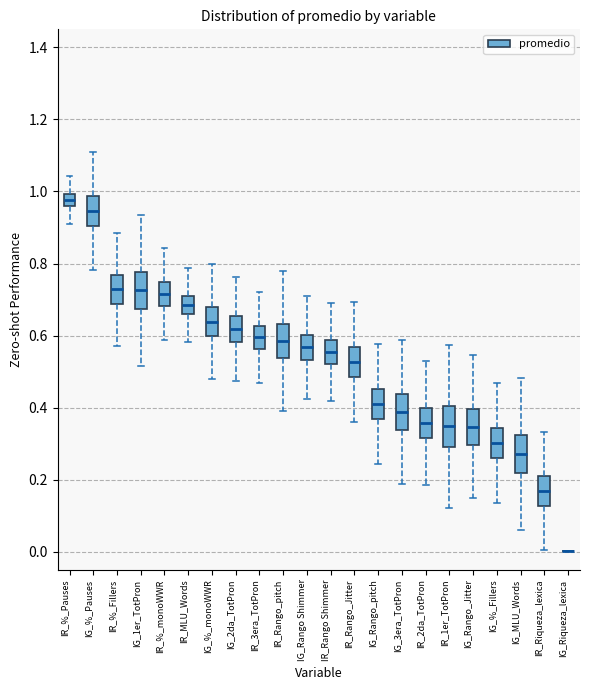

Reading left to right, read every box against the y-axis: the position of its median line, the range the box covers, and the ends of its whiskers. The values are not printed on the chart, so give them approximately, as read against the axis.

IR_%_Pauses: median 0.98, box 0.96 to 1.00, whiskers 0.90 to 1.04
IG_%_Pauses: median 0.94, box 0.90 to 0.98, whiskers 0.78 to 1.10
IR_%_Fillers: median 0.72, box 0.68 to 0.76, whiskers 0.58 to 0.88
IG_1er_TotPron: median 0.72, box 0.68 to 0.78, whiskers 0.52 to 0.94
IR_%_monoWWR: median 0.72, box 0.68 to 0.74, whiskers 0.58 to 0.84
IR_MLU_Words: median 0.68, box 0.66 to 0.72, whiskers 0.58 to 0.78
IG_%_monoWWR: median 0.64, box 0.60 to 0.68, whiskers 0.48 to 0.80
IG_2da_TotPron: median 0.62, box 0.58 to 0.66, whiskers 0.48 to 0.76
IR_3era_TotPron: median 0.60, box 0.56 to 0.62, whiskers 0.46 to 0.72
IR_Rango_pitch: median 0.58, box 0.54 to 0.64, whiskers 0.40 to 0.78
IG_Rango Shimmer: median 0.56, box 0.54 to 0.60, whiskers 0.42 to 0.72
IR_Rango Shimmer: median 0.56, box 0.52 to 0.58, whiskers 0.42 to 0.70
IR_Rango_Jitter: median 0.52, box 0.48 to 0.56, whiskers 0.36 to 0.70
IG_Rango_pitch: median 0.42, box 0.36 to 0.46, whiskers 0.24 to 0.58
IG_3era_TotPron: median 0.38, box 0.34 to 0.44, whiskers 0.18 to 0.58
IR_2da_TotPron: median 0.36, box 0.32 to 0.40, whiskers 0.18 to 0.52
IR_1er_TotPron: median 0.34, box 0.30 to 0.40, whiskers 0.12 to 0.58
IG_Rango_Jitter: median 0.34, box 0.30 to 0.40, whiskers 0.14 to 0.54
IG_%_Fillers: median 0.30, box 0.26 to 0.34, whiskers 0.14 to 0.46
IG_MLU_Words: median 0.28, box 0.22 to 0.32, whiskers 0.06 to 0.48
IR_Riqueza_lexica: median 0.16, box 0.12 to 0.20, whiskers 0.00 to 0.34
IG_Riqueza_lexica: box collapsed to a line at 0.00, whiskers 0.00 to 0.00